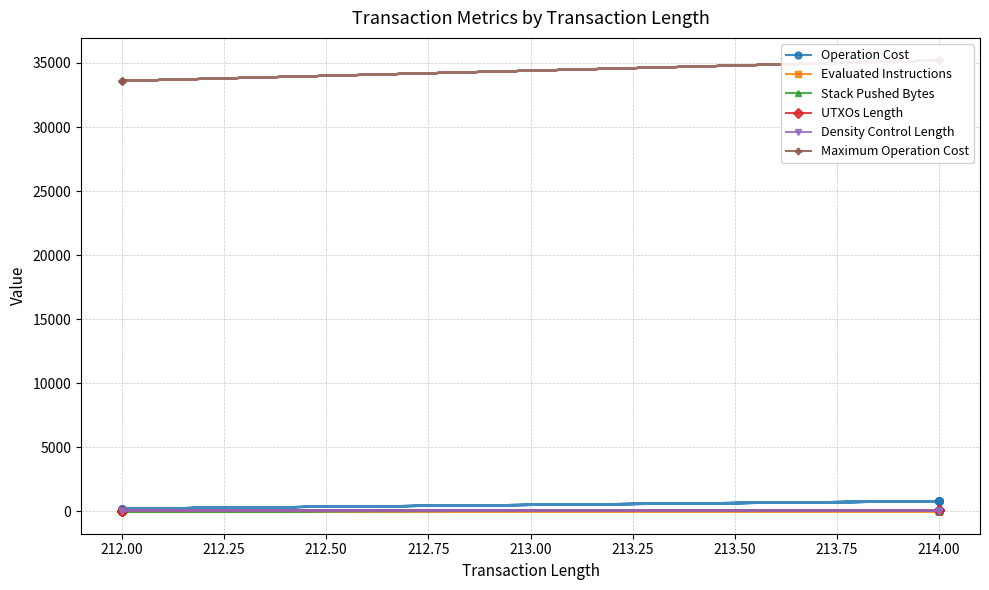

Which series has the largest total across all categories?

Maximum Operation Cost